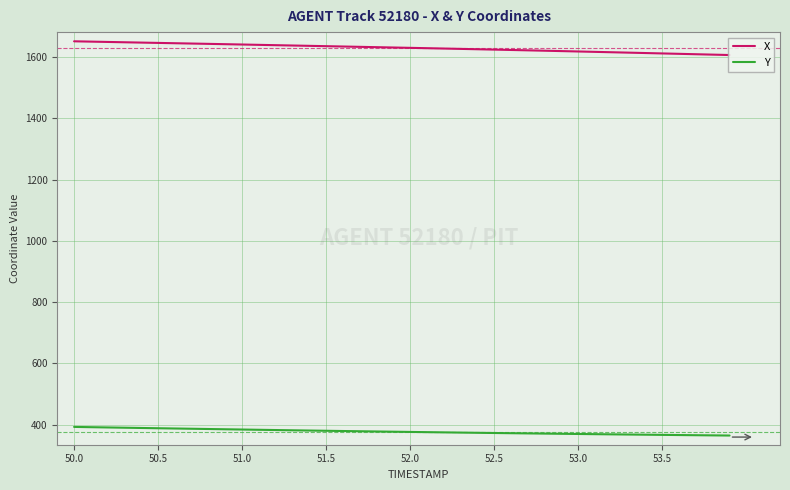

List the series in order of their peak value, lowest first.

Y, X